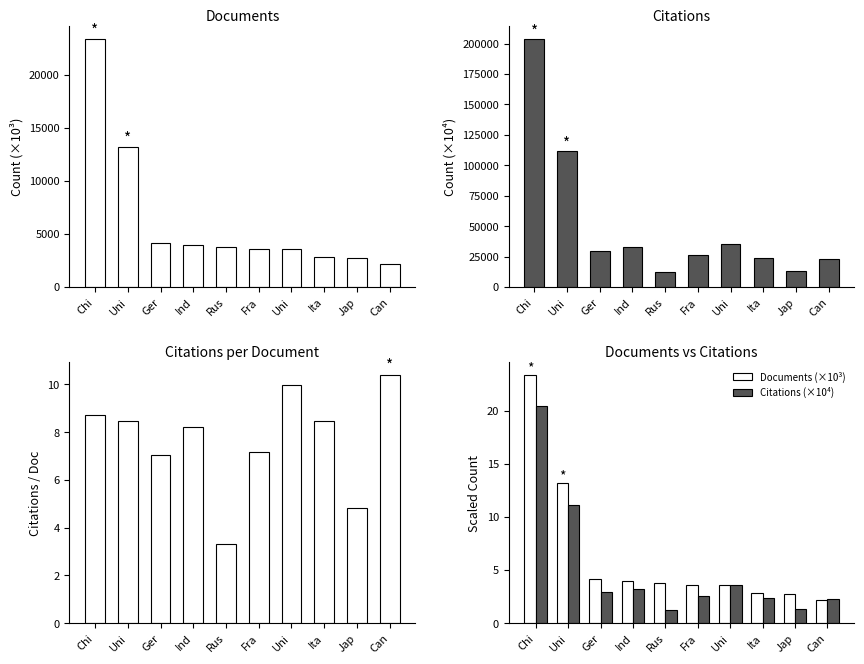

How many values in the Documents (×10³) series are below 3?

3